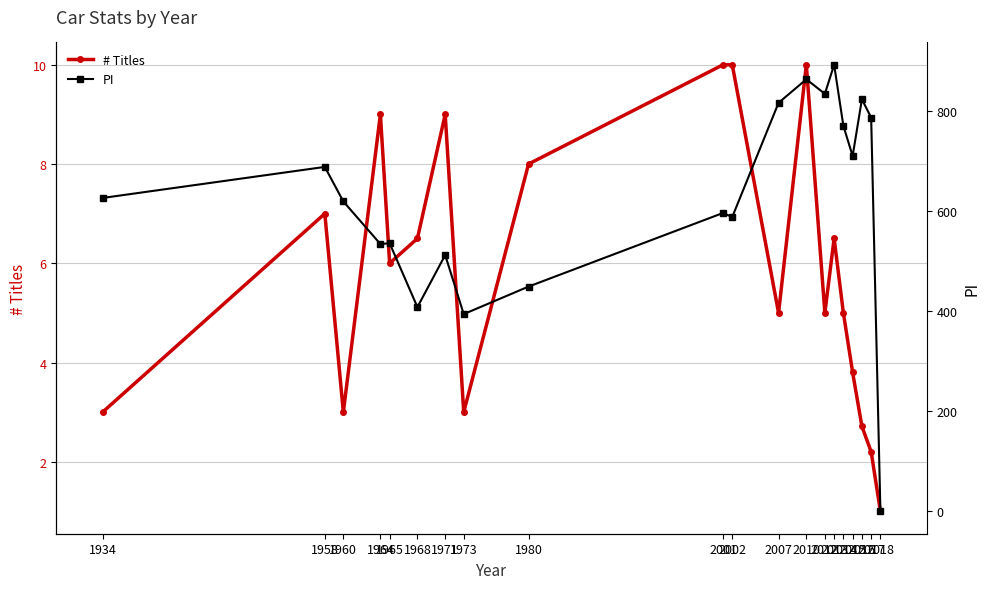

Rank the categories by PI value from highest to lowest.

2013, 2010, 2012, 2016, 2007, 2017, 2014, 2015, 1958, 1934, 1960, 2001, 2002, 1965, 1964, 1971, 1980, 1968, 1973, 2018